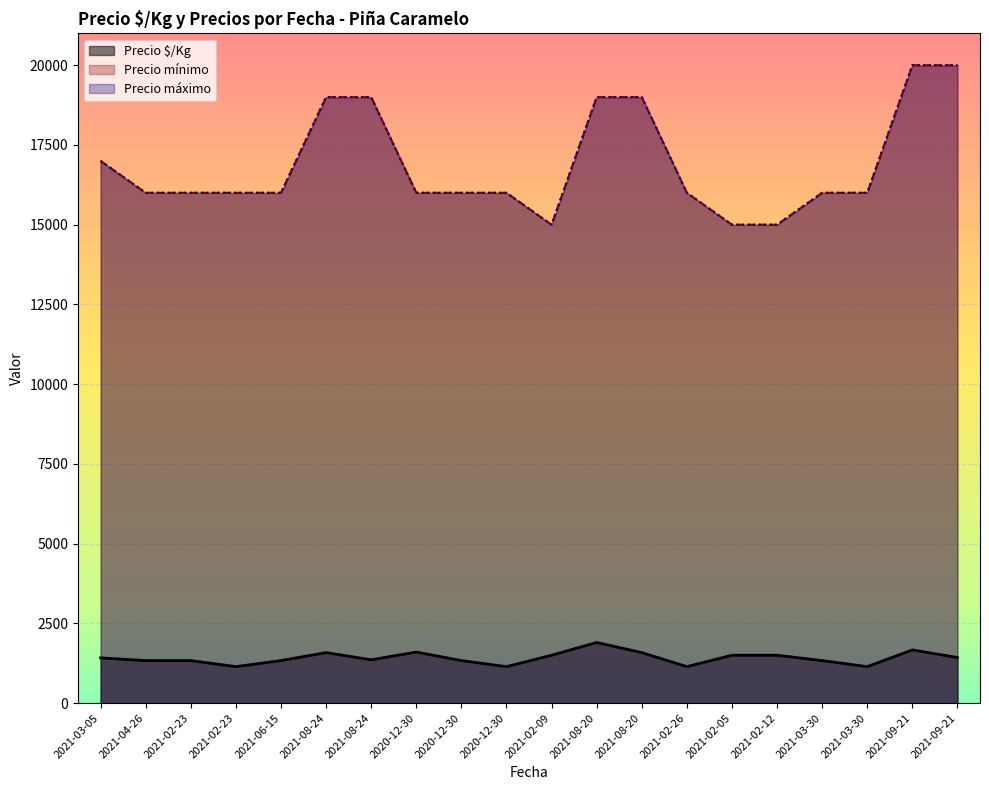

At which label does Precio mínimo reach its minimum?

2021-02-09